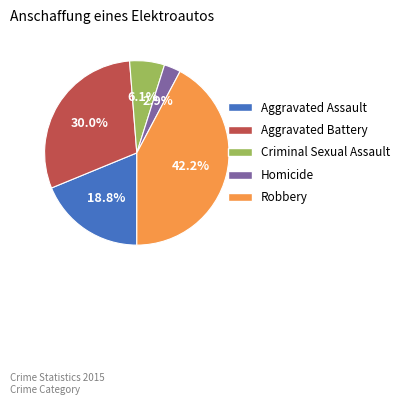

How many slices are in this pie chart?

5